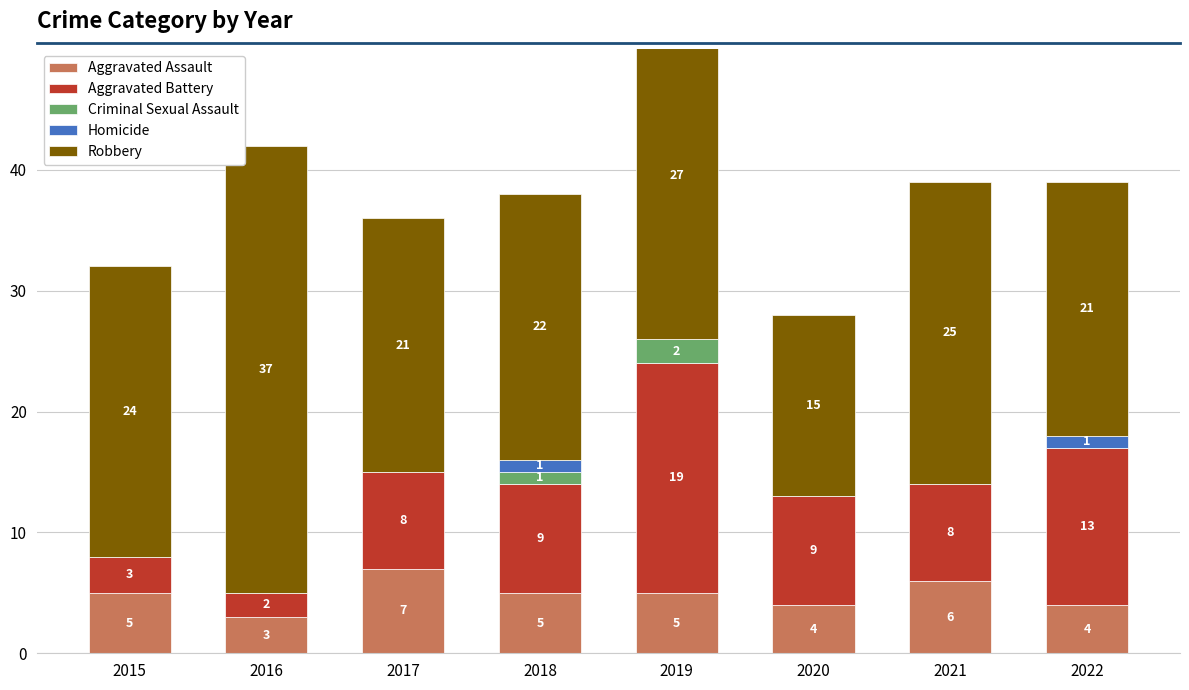

Reading right to left, what are all the values shown in this chart?

Aggravated Assault: 2022=4	2021=6	2020=4	2019=5	2018=5	2017=7	2016=3	2015=5
Aggravated Battery: 2022=13	2021=8	2020=9	2019=19	2018=9	2017=8	2016=2	2015=3
Criminal Sexual Assault: 2022=0	2021=0	2020=0	2019=2	2018=1	2017=0	2016=0	2015=0
Homicide: 2022=1	2021=0	2020=0	2019=0	2018=1	2017=0	2016=0	2015=0
Robbery: 2022=21	2021=25	2020=15	2019=27	2018=22	2017=21	2016=37	2015=24